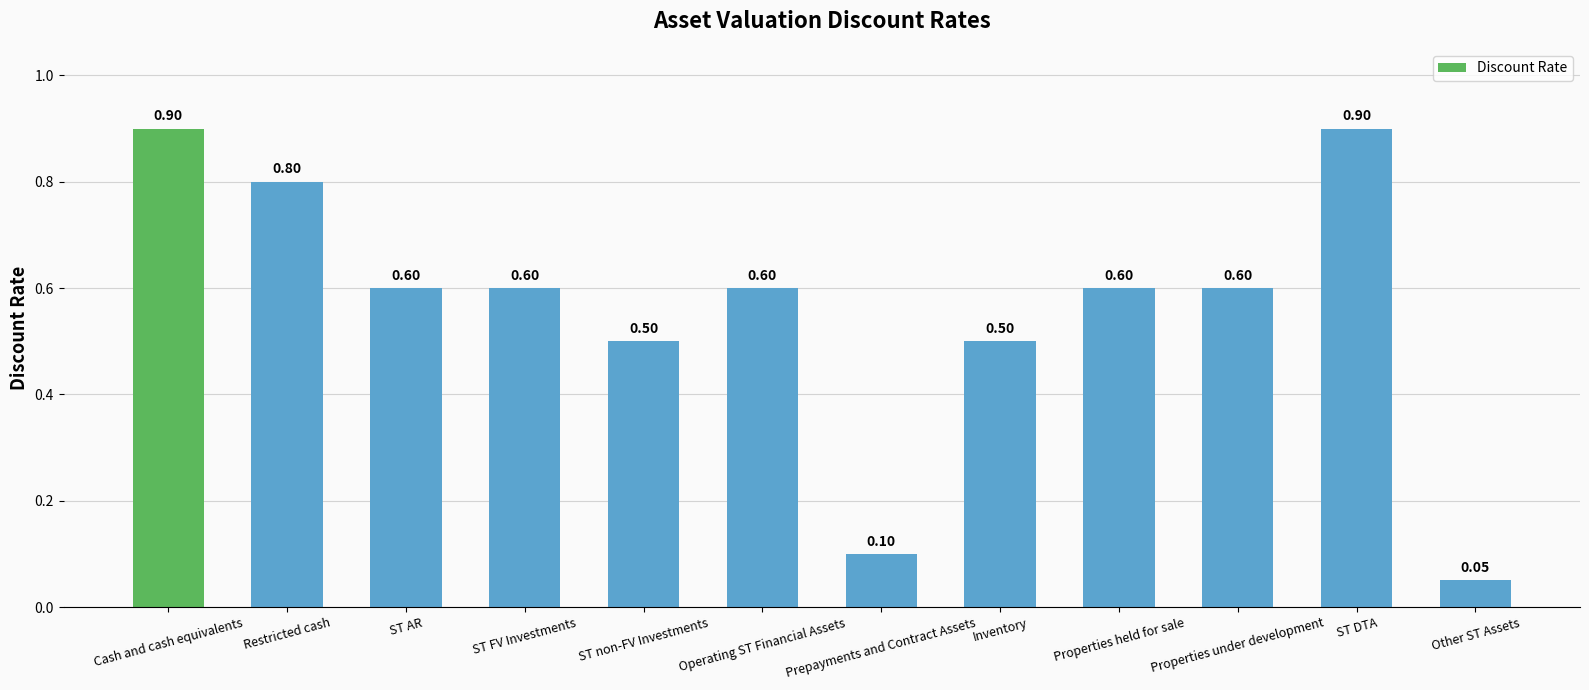

What is the minimum value shown in the chart?

0.1